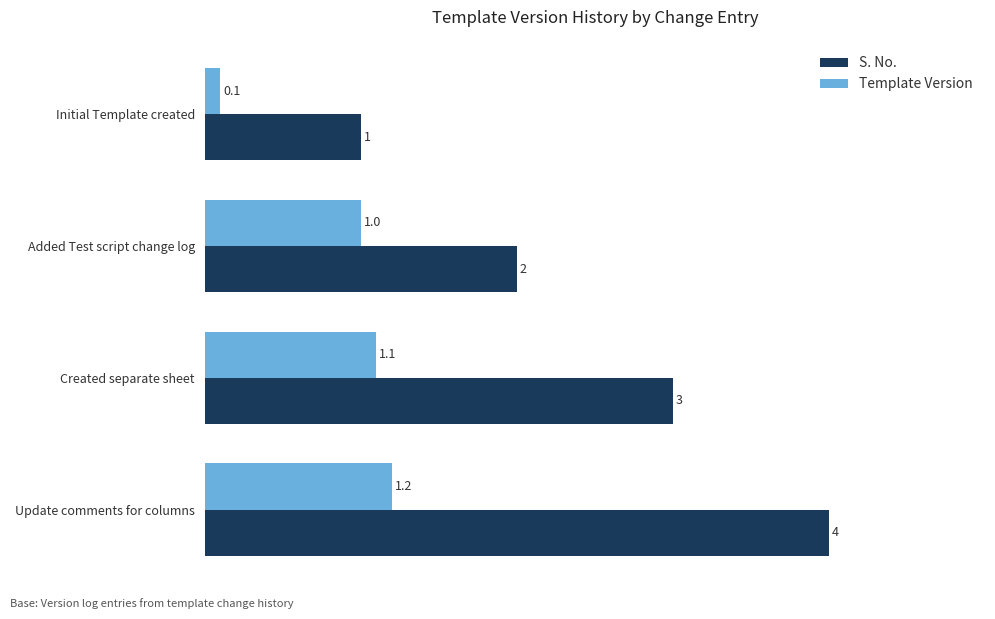

What value does the Template Version series have at Added Test script change log?

1.0